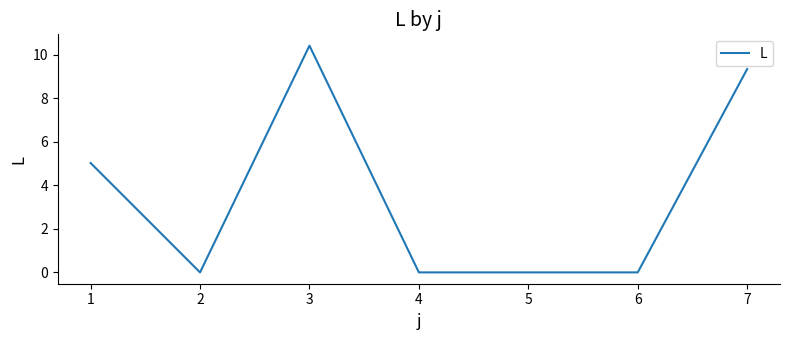

How many distinct data groups are displayed?

1